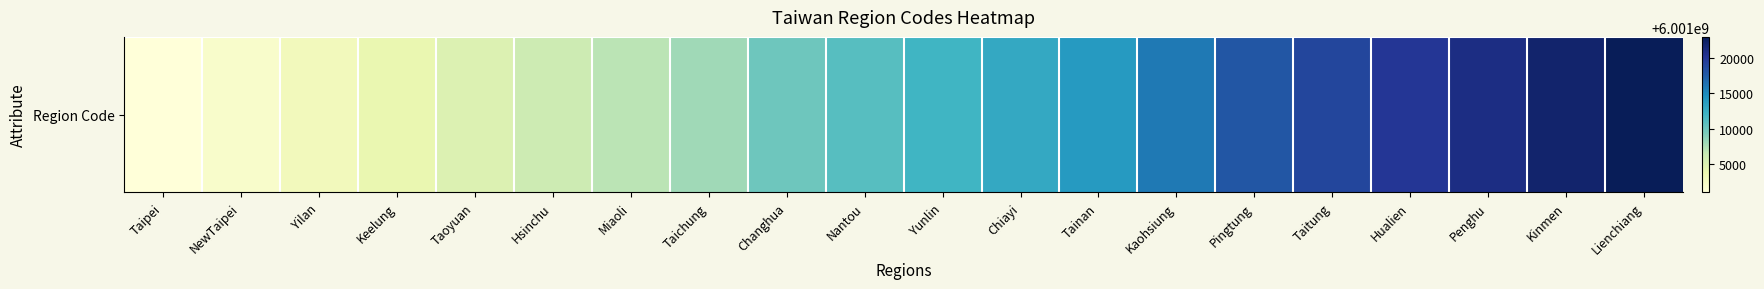

What is the difference between the second highest and minimum values?

21000